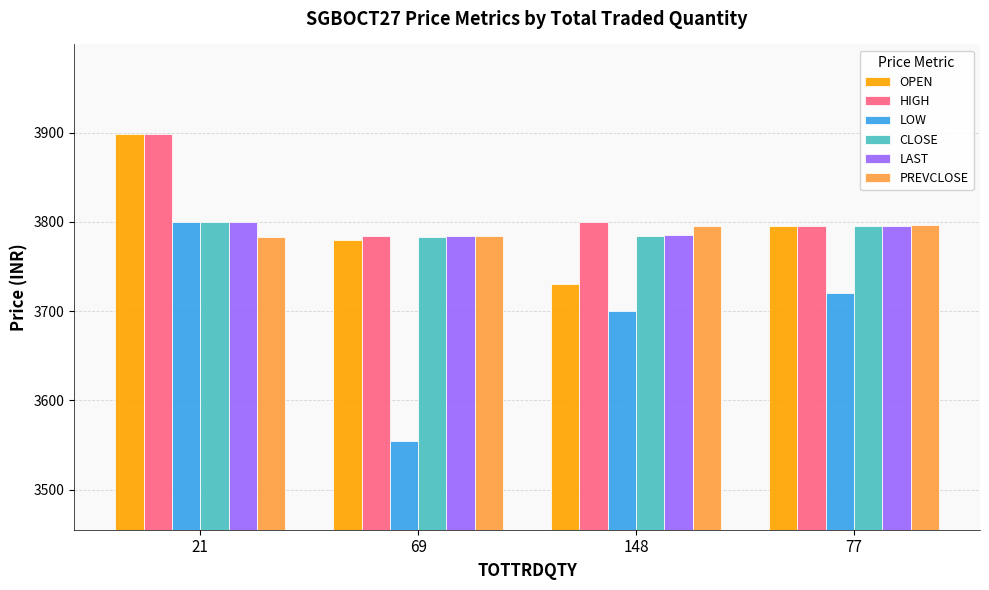

What is the approximate value of LAST at 77?

3796.0